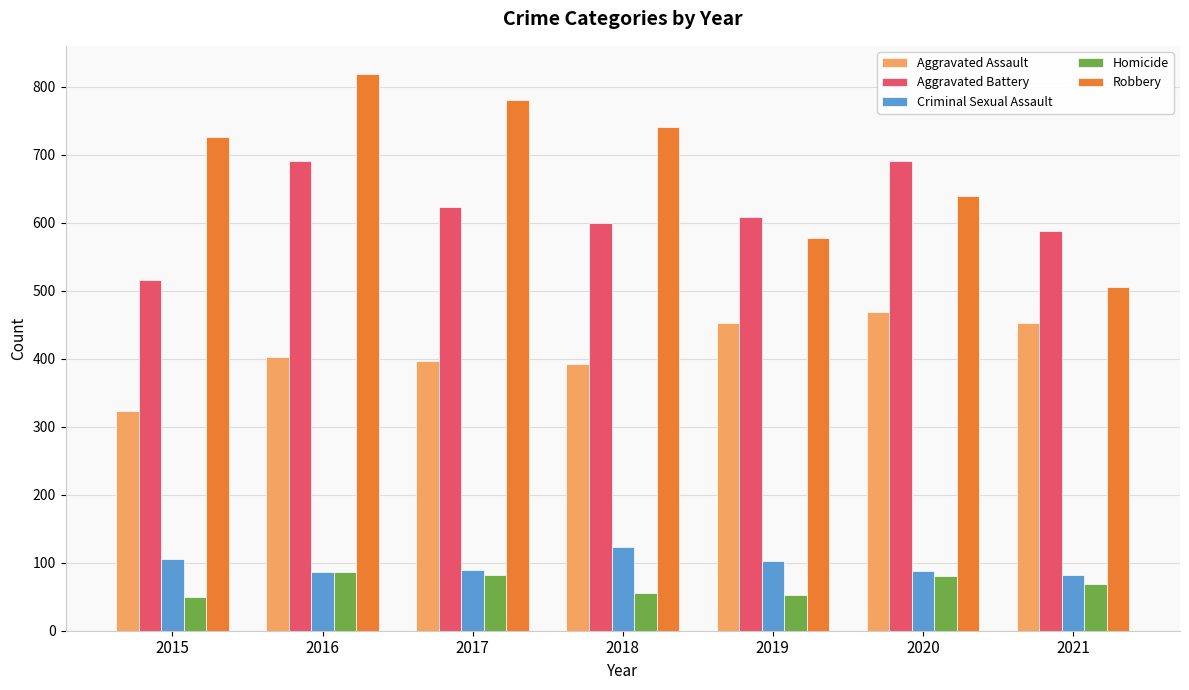

What is the total value across all series at 2021?

1696